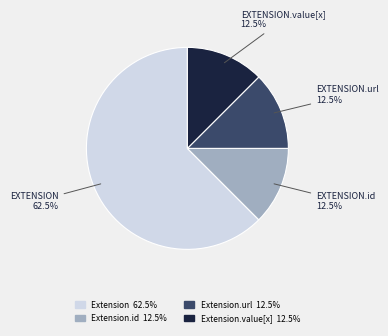

How many slices are in this pie chart?

4